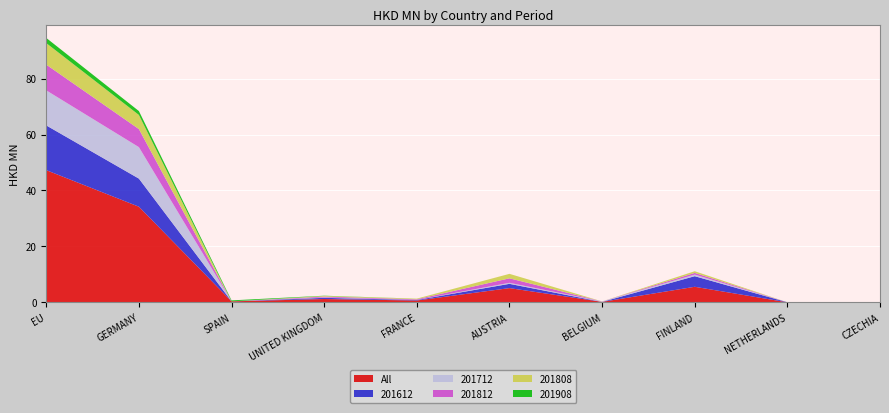

Reading left to right, transcribe all the data shown in this chart.

All: 47.3	34.2	0.4	1.2	0.7	5.1	0.2	5.6	0.0	0.0
201612: 16.0	10.0	0.0	0.4	0.2	1.5	0.0	3.8	0.0	0.0
201712: 12.5	11.3	0.0	0.1	0.0	0.4	0.2	0.6	0.0	0.0
201812: 9.2	6.5	0.0	0.3	0.2	1.6	0.0	0.6	0.0	0.0
201808: 7.7	5.1	0.0	0.2	0.2	1.6	0.0	0.6	0.0	0.0
201908: 1.8	1.4	0.4	0.1	0.0	0.0	0.0	0.0	0.0	0.0